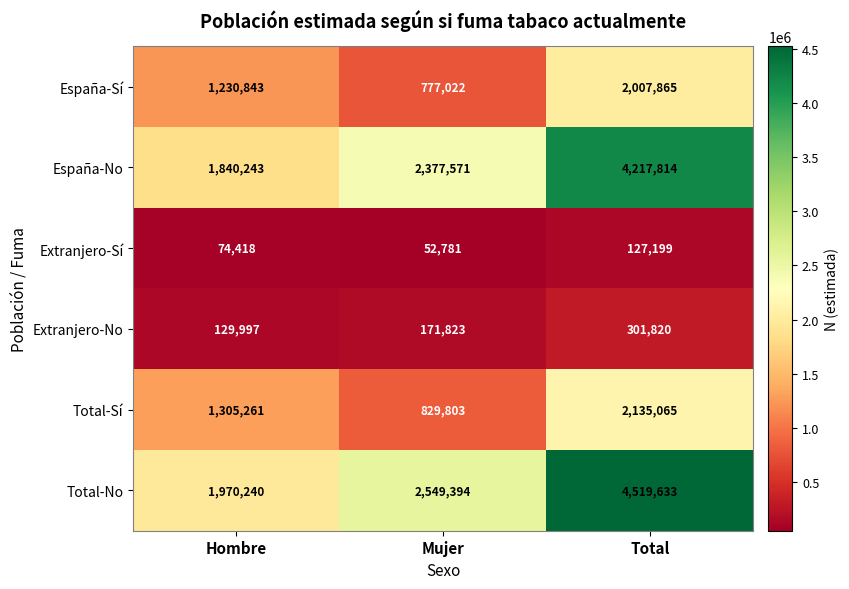

Which category has the highest value across all series?

Total